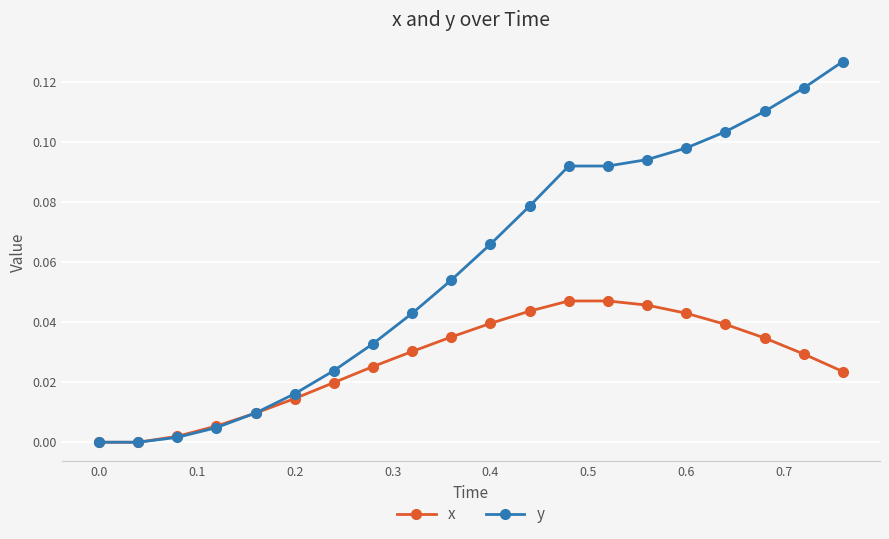

Which series has the largest total across all categories?

y